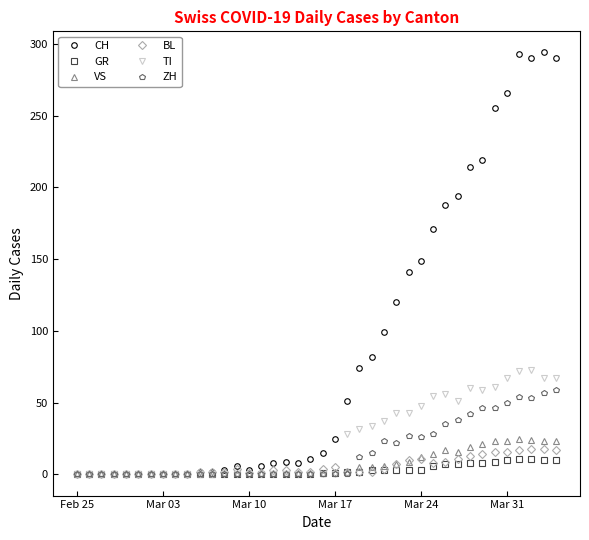

Which series has the largest total across all categories?

CH